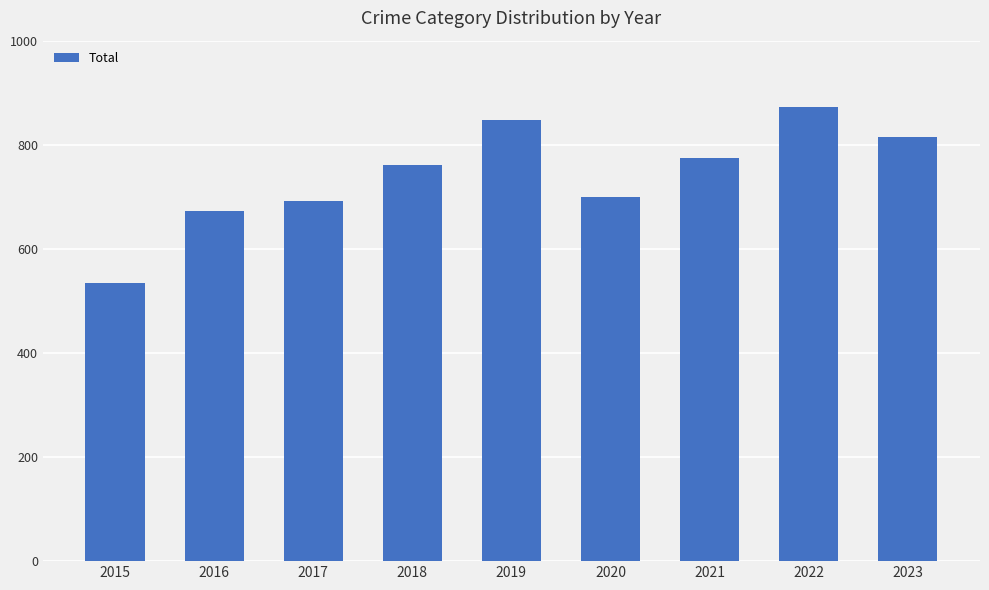

What is the change in value from 2015 to 2016?

+137